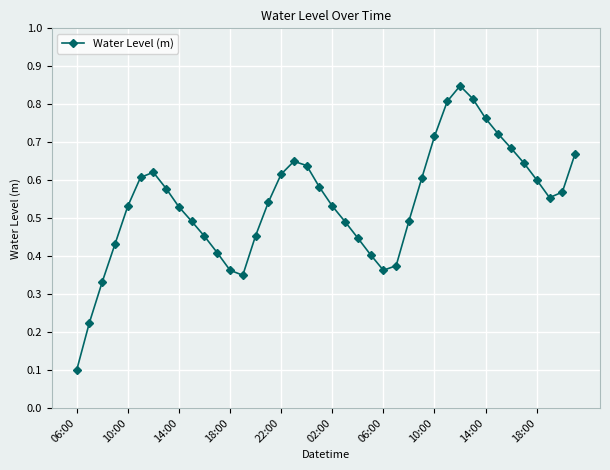

Count the values in the range 0 to 1.

40